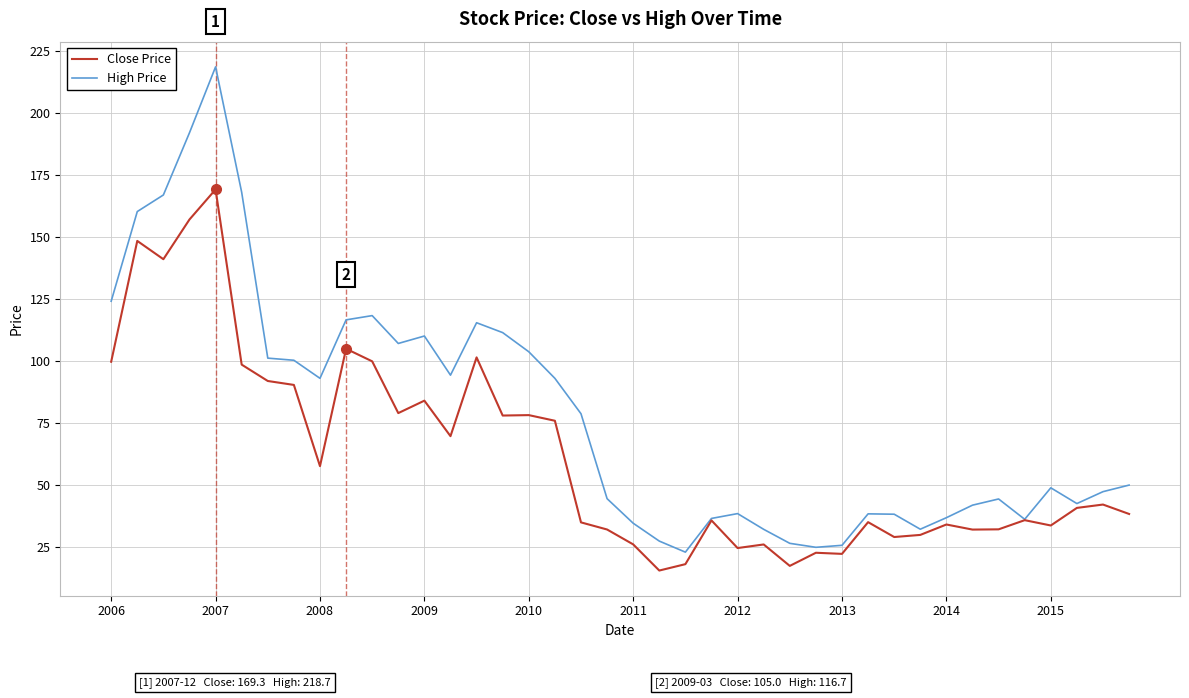

Which series has the largest range (max minus min)?

High Price